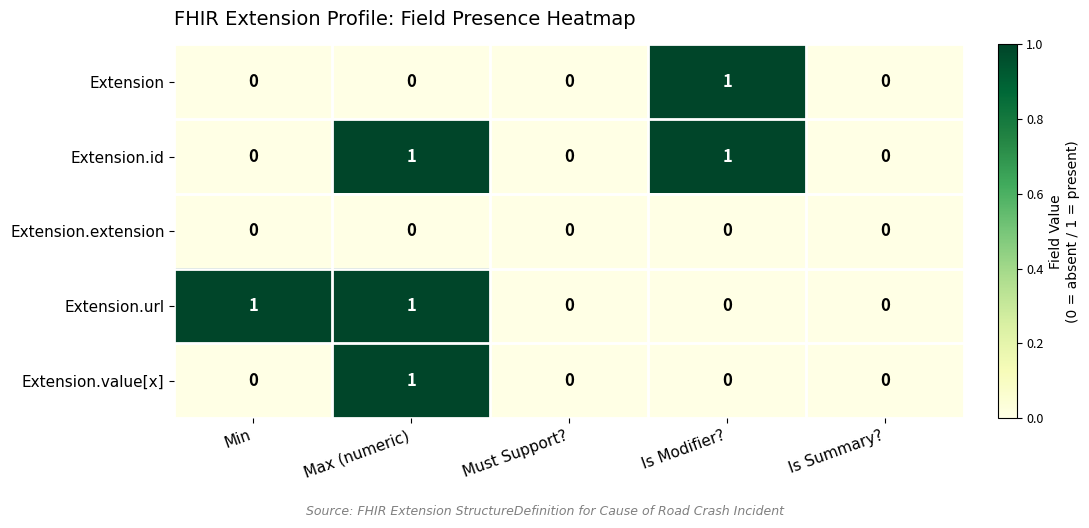

At which category is the sum across all series the highest?

Max (numeric)